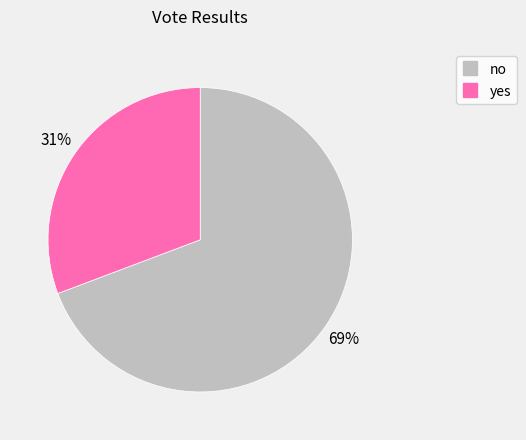

What is the smallest slice in the pie chart?

yes